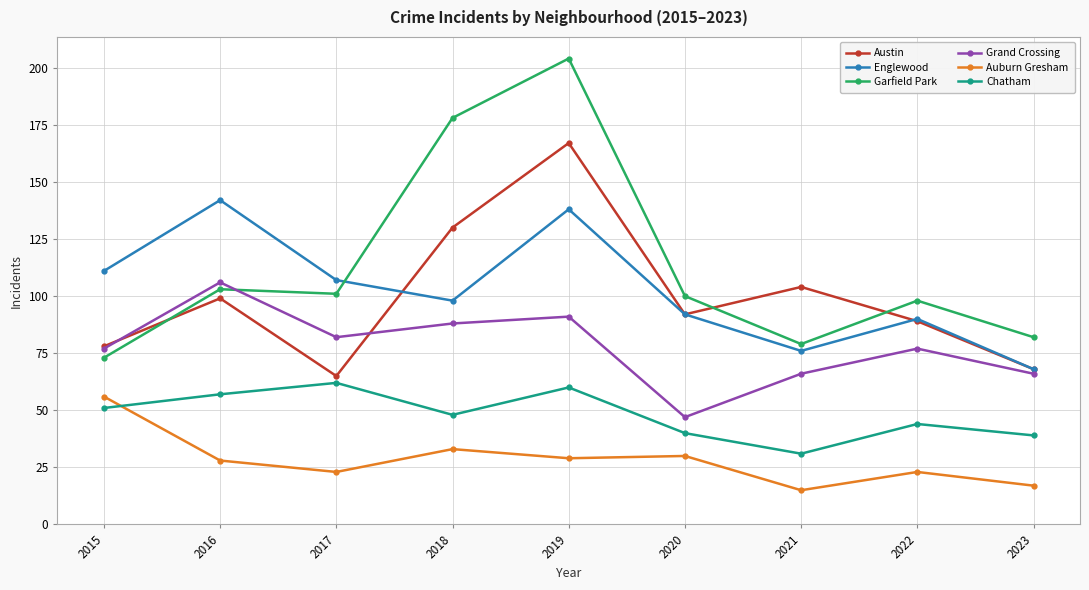

True or false: Garfield Park and Chatham intersect in this chart.

False